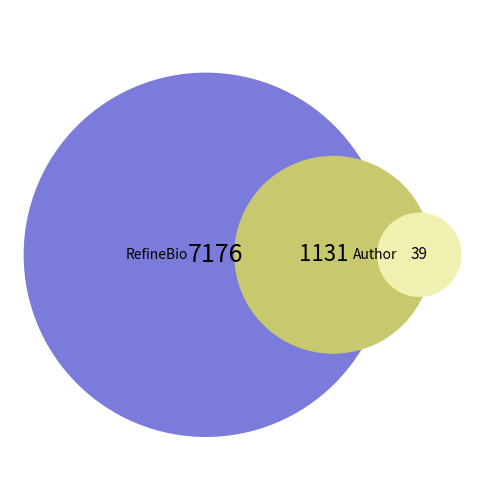

Is there any slice that represents more than half of the pie?

No